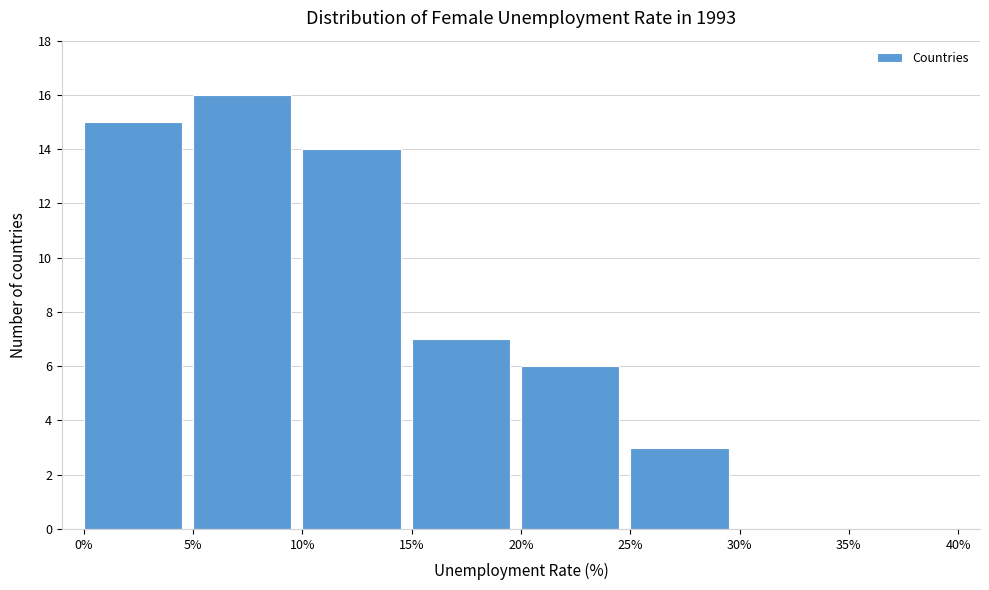

Reading left to right, list every bar in this chart as the range it spans on the x-axis followed by its height. The values are not printed on the chart, so give them approximately, as read against the axis.

0% to 5%: 15
5% to 10%: 16
10% to 15%: 14
15% to 20%: 7
20% to 25%: 6
25% to 30%: 3
30% to 35%: 0
35% to 40%: 0